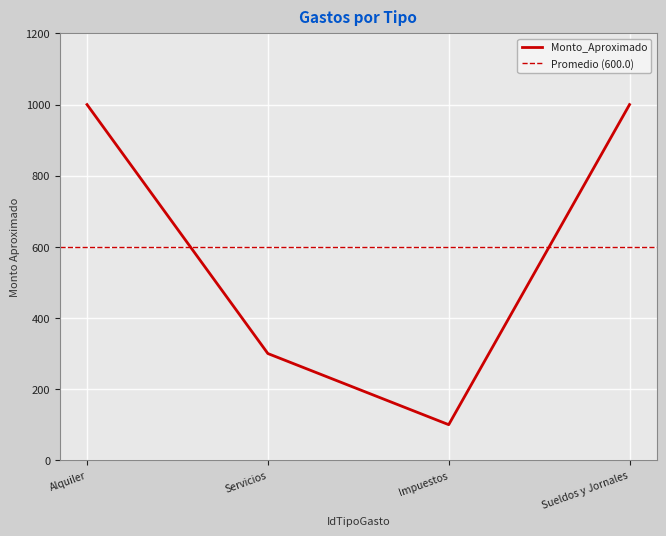

True or false: Monto_Aproximado has more than 1 points higher than both neighbors.

False